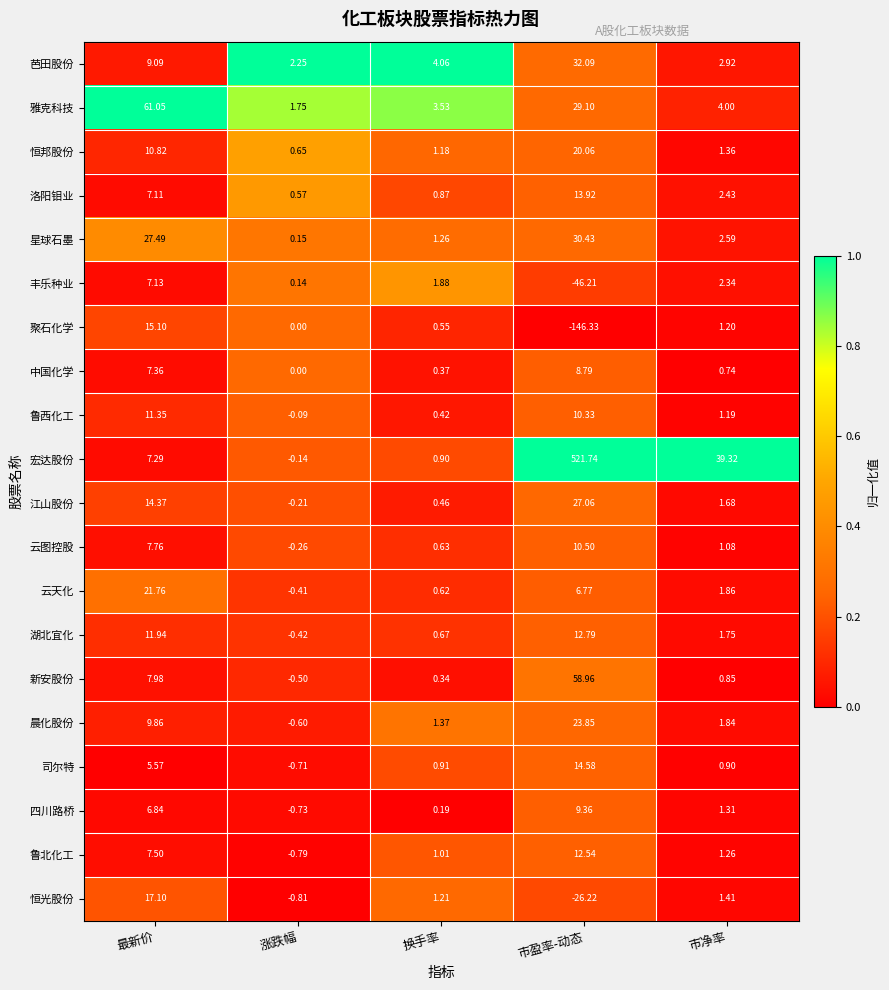

At 市净率, list the series in order from smallest to largest.

中国化学, 新安股份, 司尔特, 云图控股, 鲁西化工, 聚石化学, 鲁北化工, 四川路桥, 恒邦股份, 恒光股份, 江山股份, 湖北宜化, 晨化股份, 云天化, 丰乐种业, 洛阳钼业, 星球石墨, 芭田股份, 雅克科技, 宏达股份